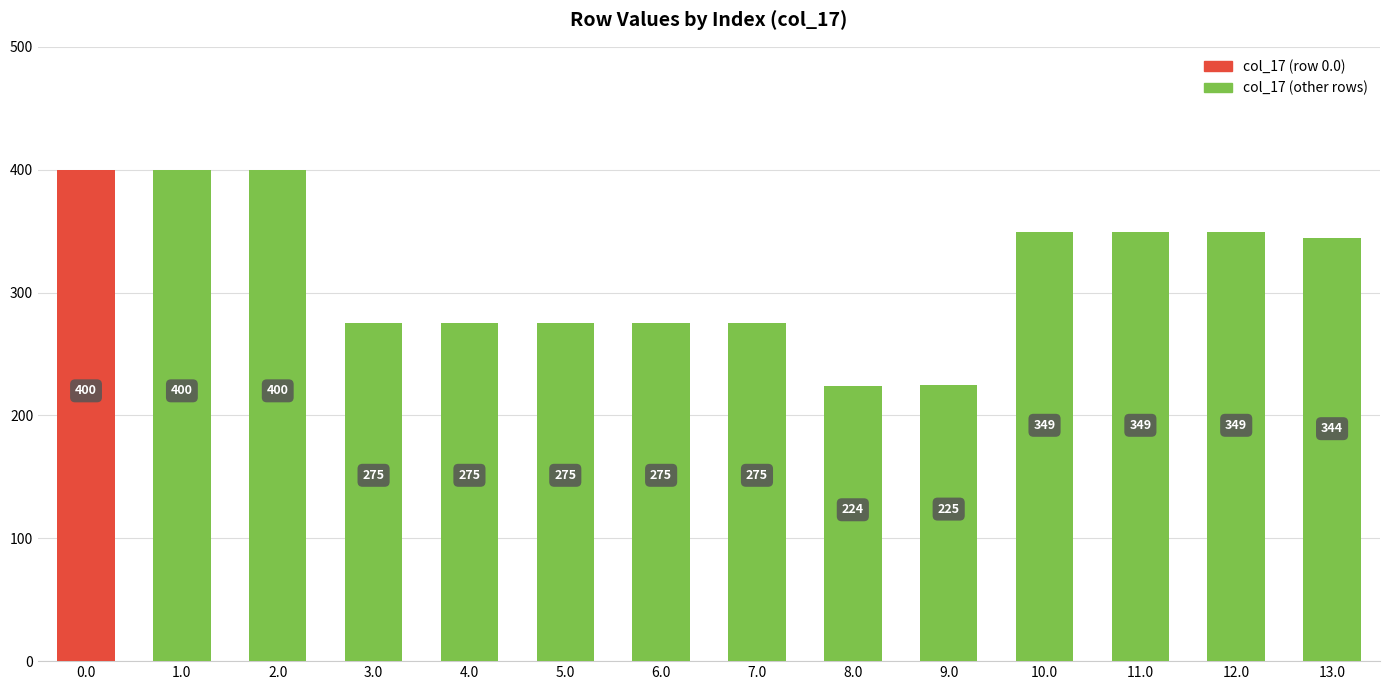

Count the number of data series in this chart.

1